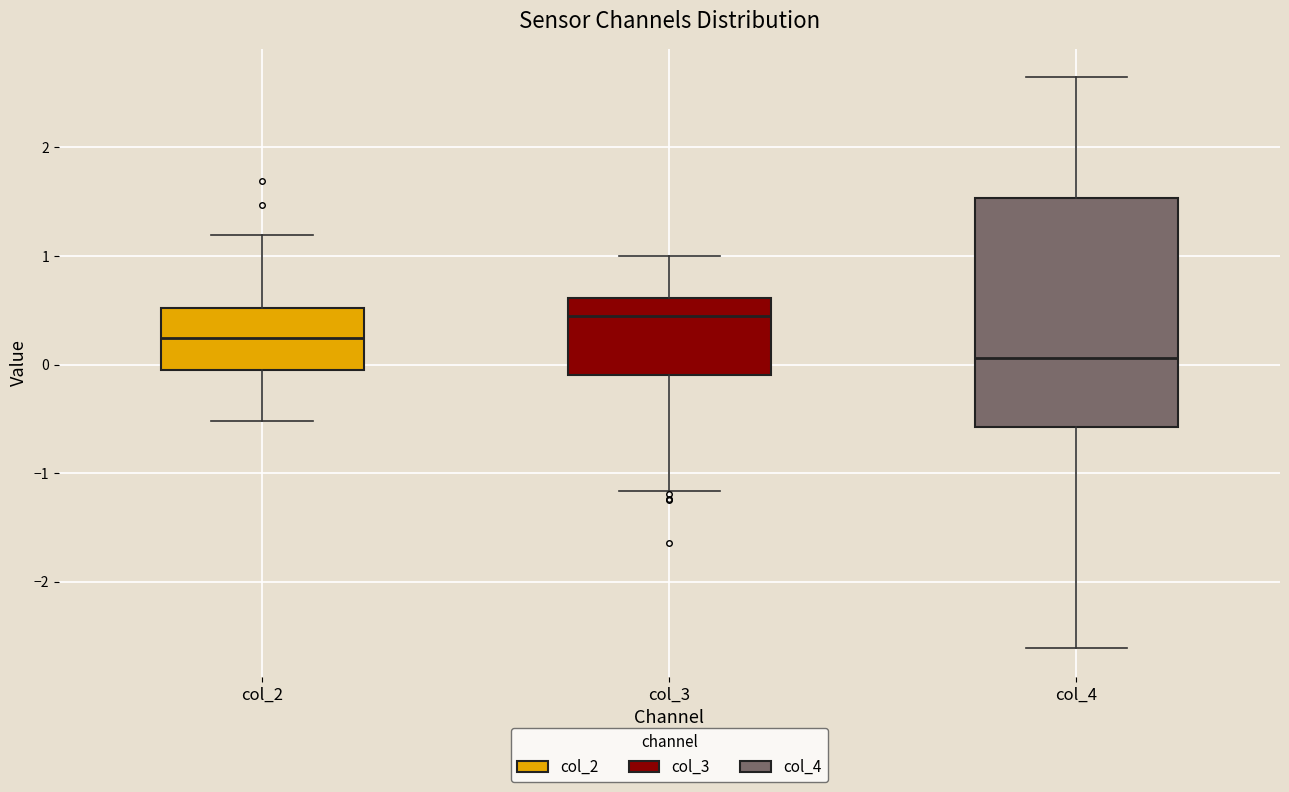

Where does the lower whisker of the box for col_3 end on the y-axis? The values are not printed on the chart, so give them approximately, as read against the axis.

-1.2